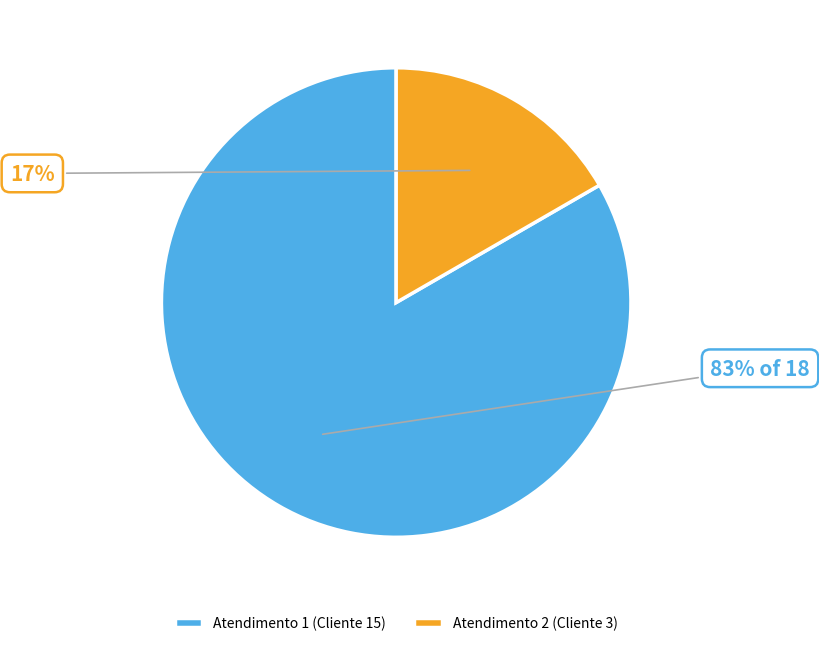

To the nearest percent, what percentage of the pie is Atendimento 1 (Cliente 15)?

83%